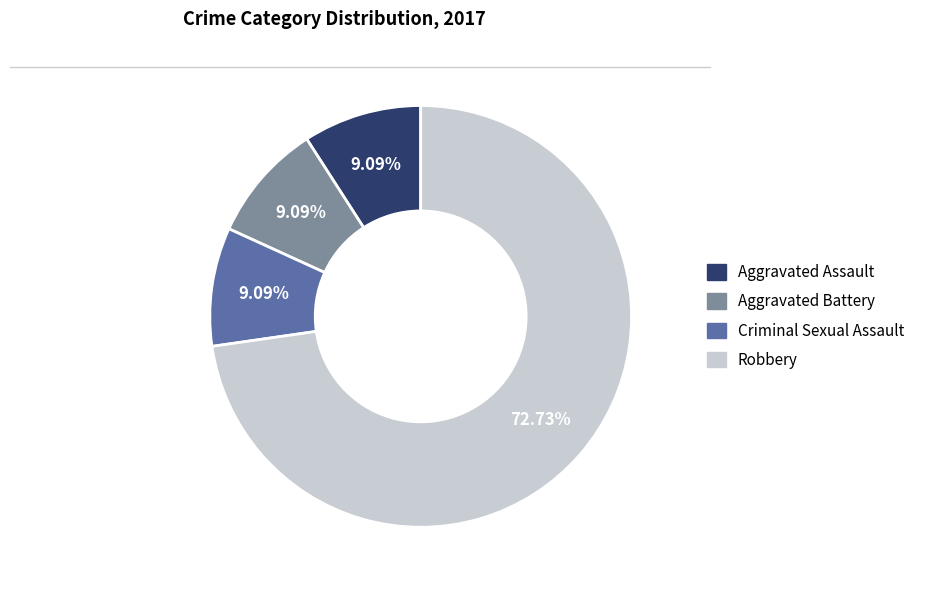

How many slices are in this pie chart?

4